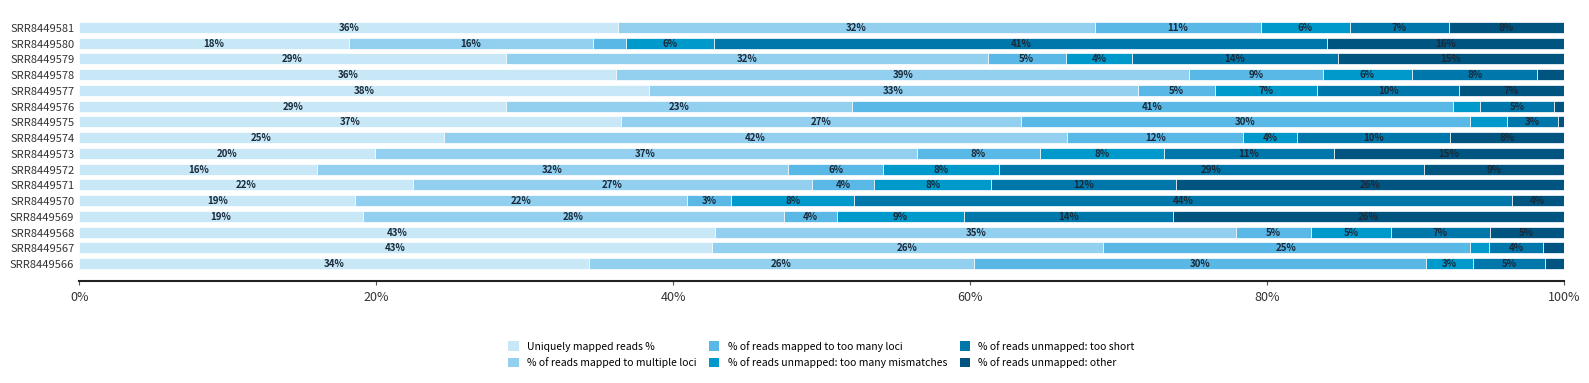

Which series has the widest spread of values?

% of reads unmapped: too short